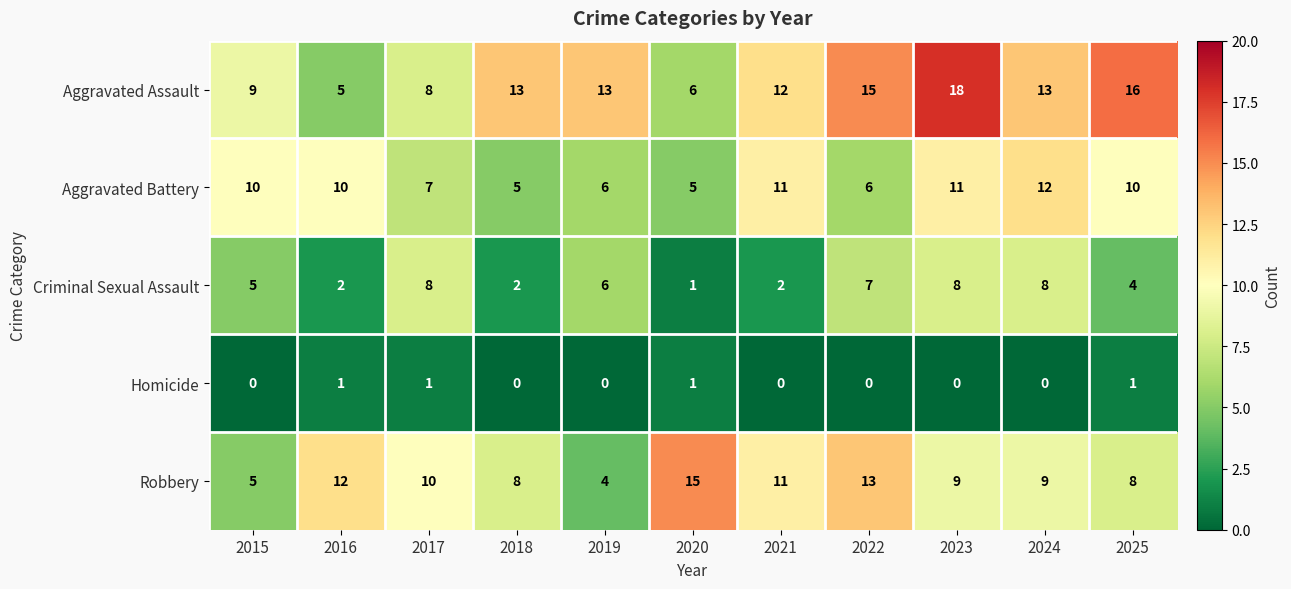

Is it true that Criminal Sexual Assault equals 6 at 2025?

False